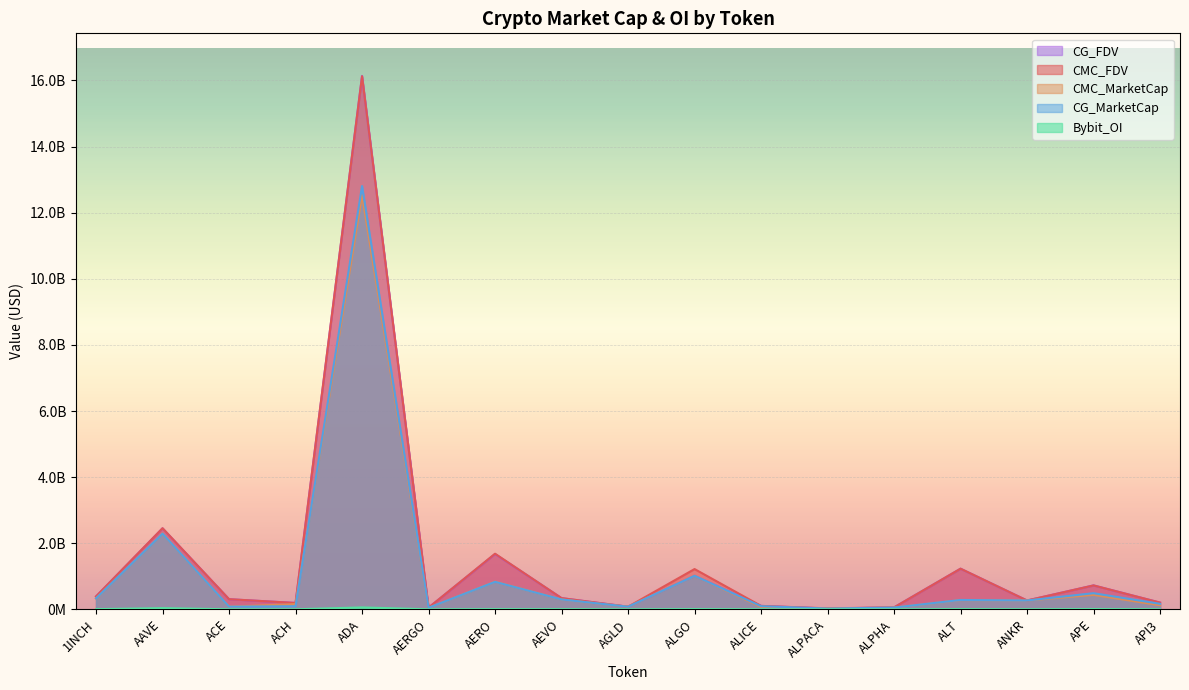

Which category has the lowest value in the CG_MarketCap series?

ALPACA